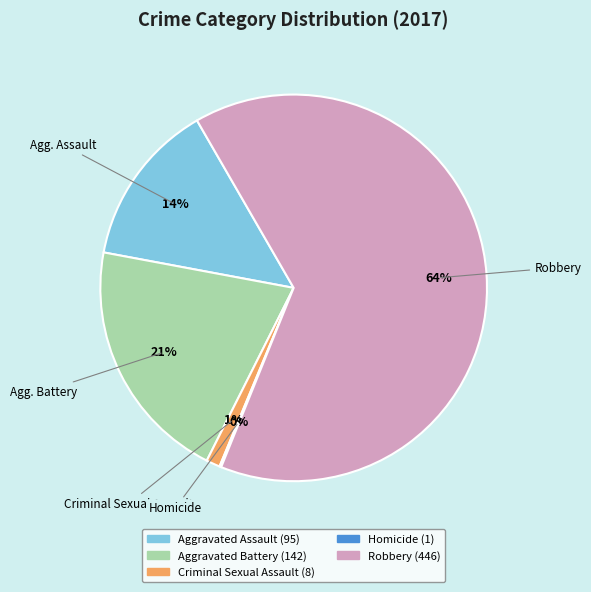

Which category accounts for the majority?

Robbery